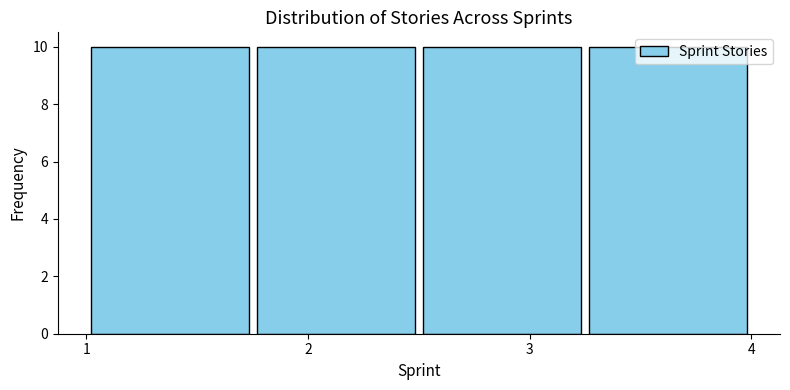

Reading left to right, transcribe this chart: for each bar, give the range it covers on the x-axis and its height. Neither the bar edges nor the heights are printed on the chart, so give them approximately, as read against the axes.

1.00 to 1.75: 10
1.75 to 2.50: 10
2.50 to 3.25: 10
3.25 to 4.00: 10